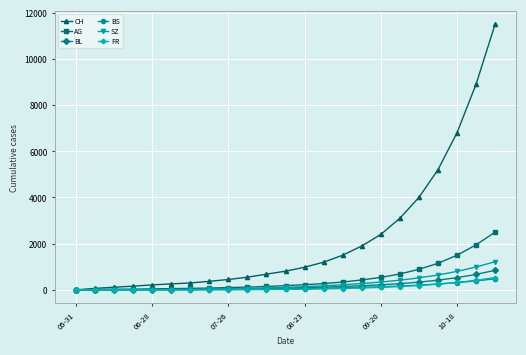

What is the maximum value shown in the chart?

11500